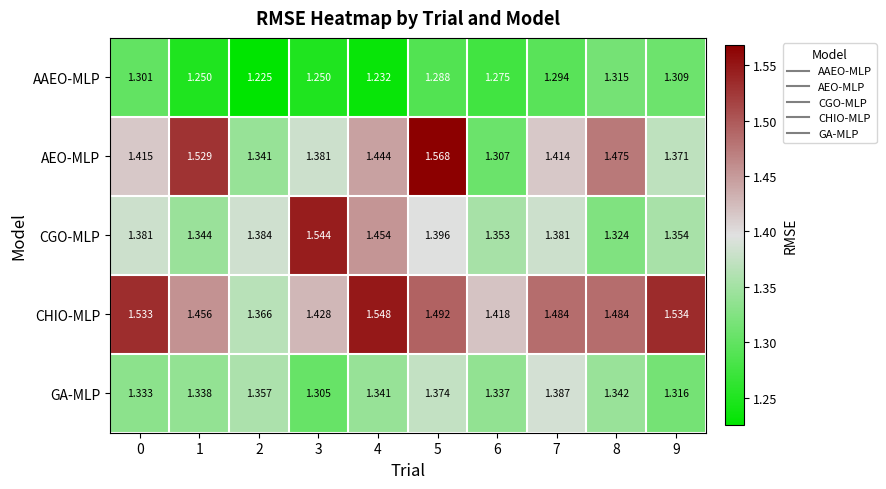

At how many categories does at least one series exceed 1?

10